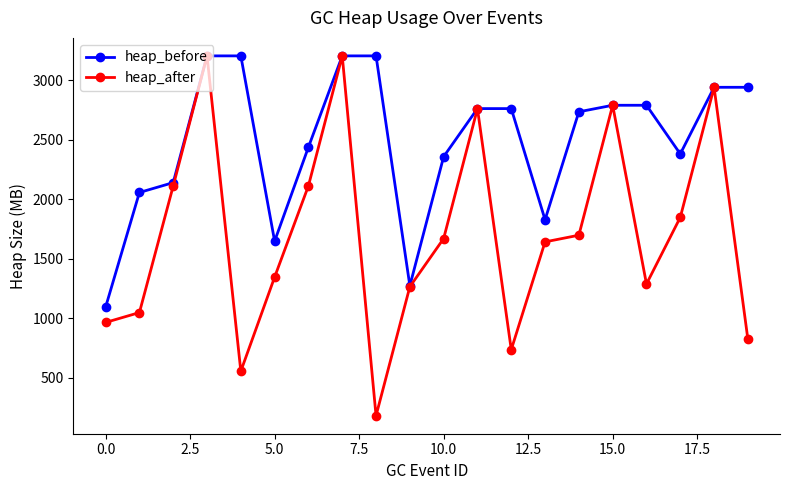

True or false: heap_after has more than 1 points higher than both neighbors.

True